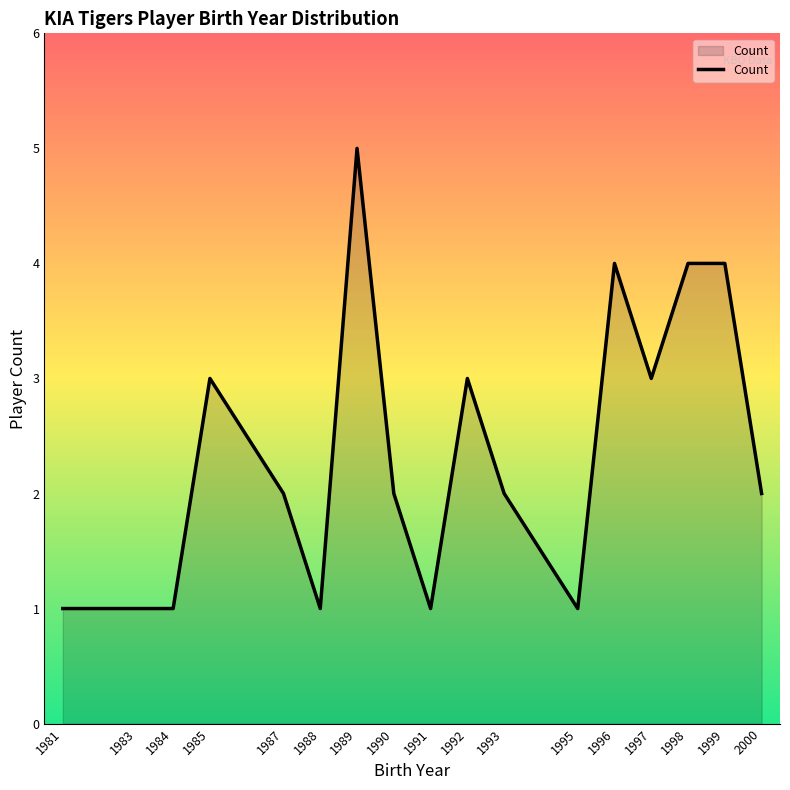

True or false: there are more than 1 points higher than both neighbors.

True